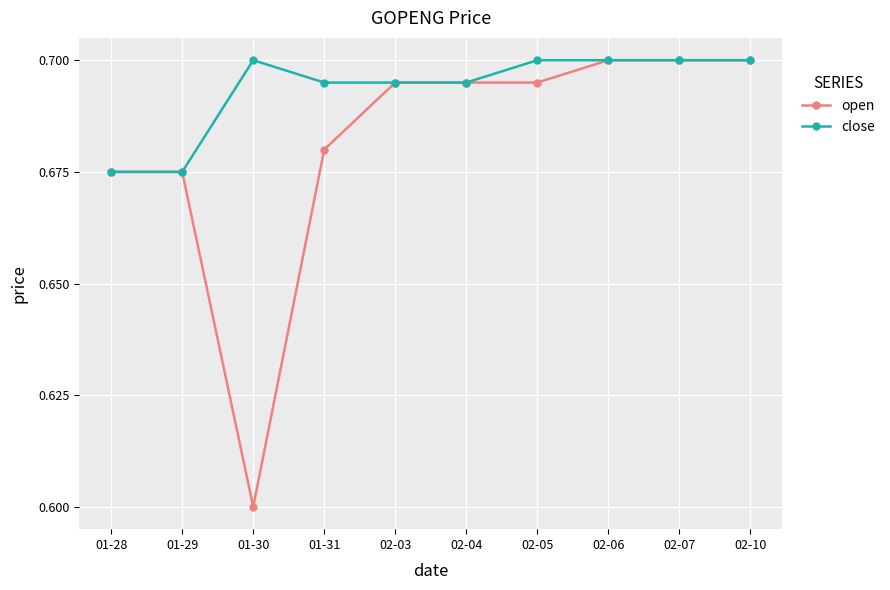

Rank the series by their average value, from lowest to highest.

open, close